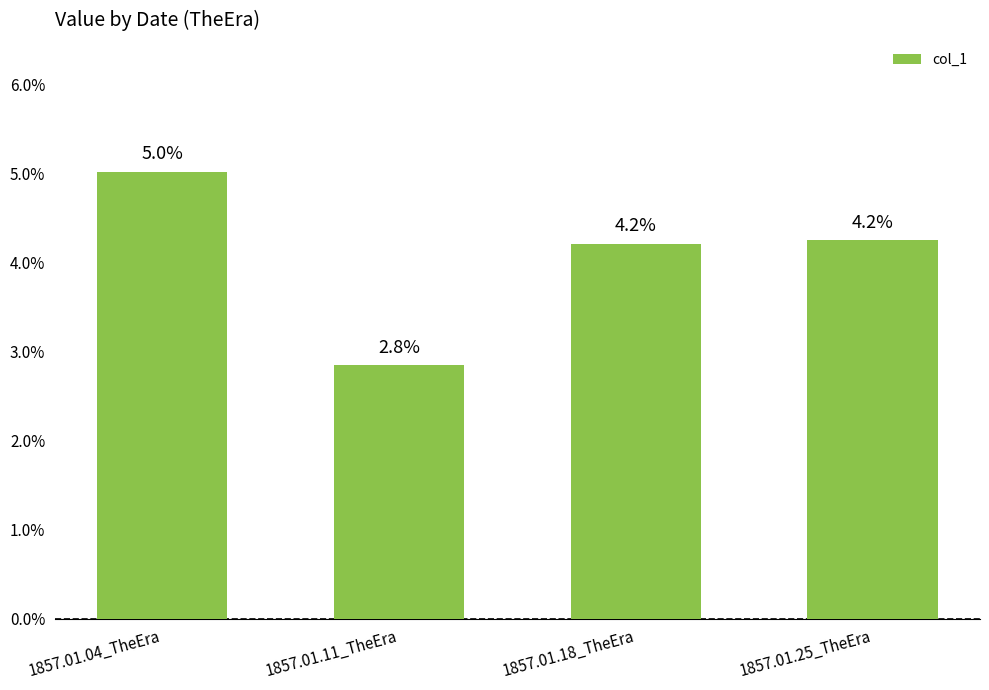

Does the chart contain stacked bars?

No